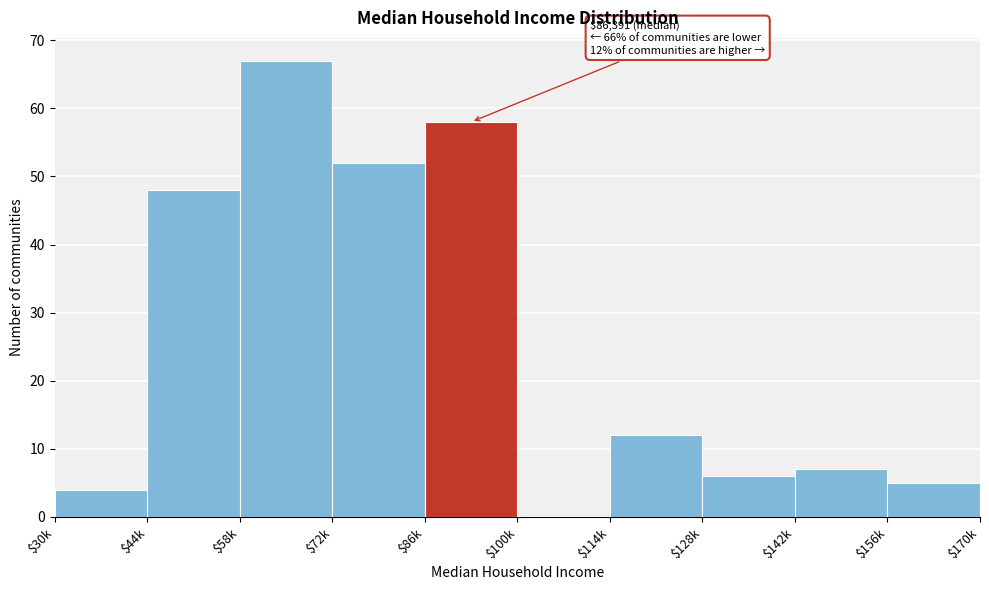

At which label is the value closest to 33?

$44k